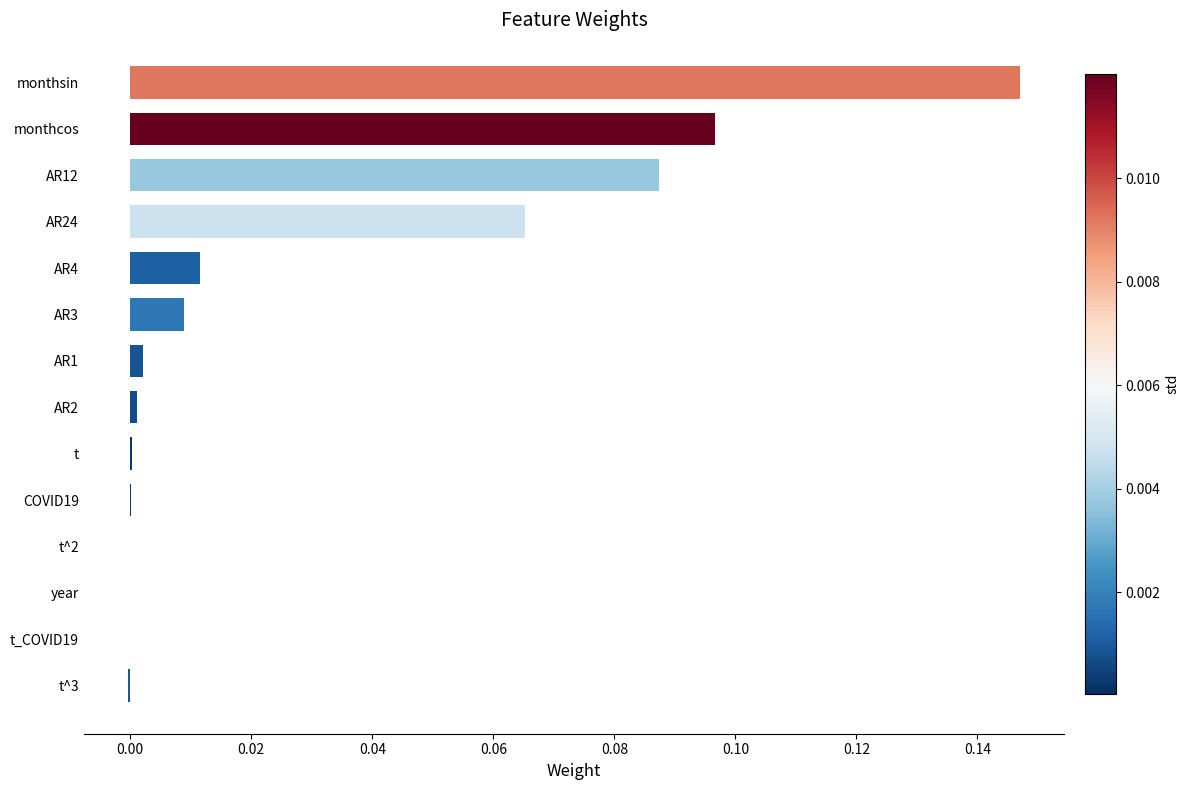

The chart shows a value of 0.2 at monthcos. True or false?

False